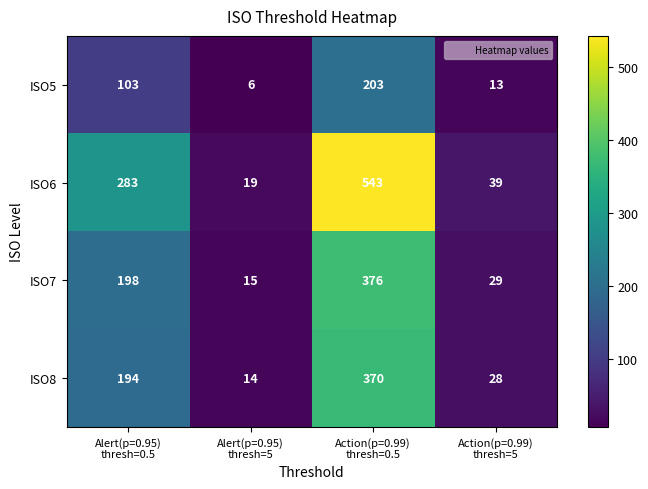

At which category is the sum across all series the highest?

Action(p=0.99)
thresh=0.5